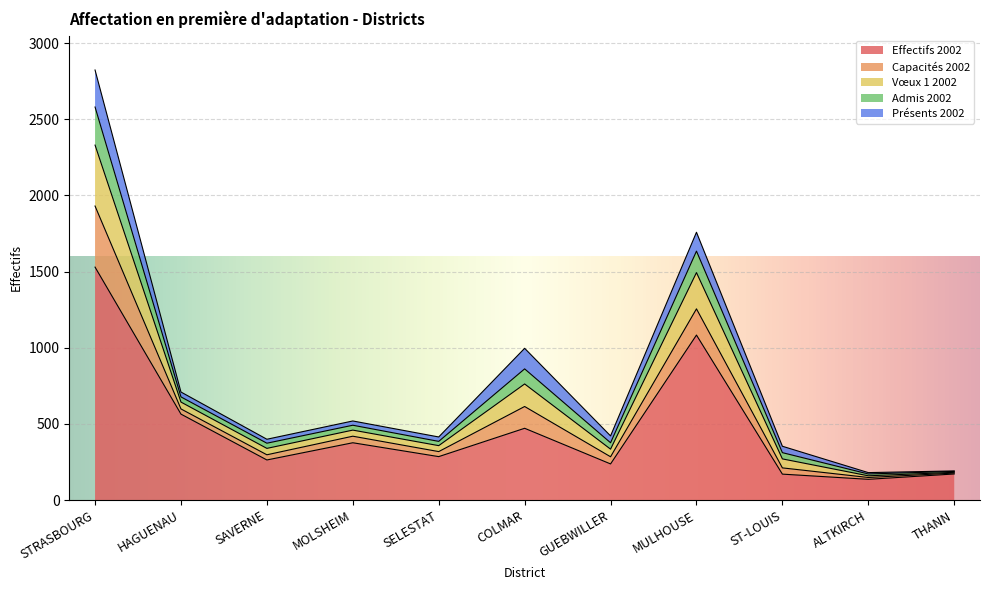

True or false: Vœux 1 2002 and Admis 2002 cross at least once.

False